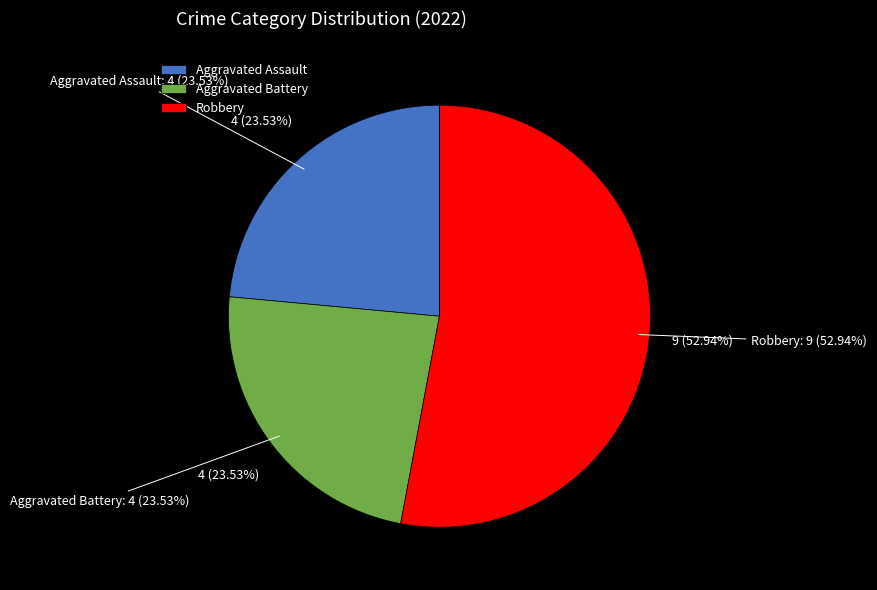

Is it true that Criminal Sexual Assault is 0% of the pie?

True